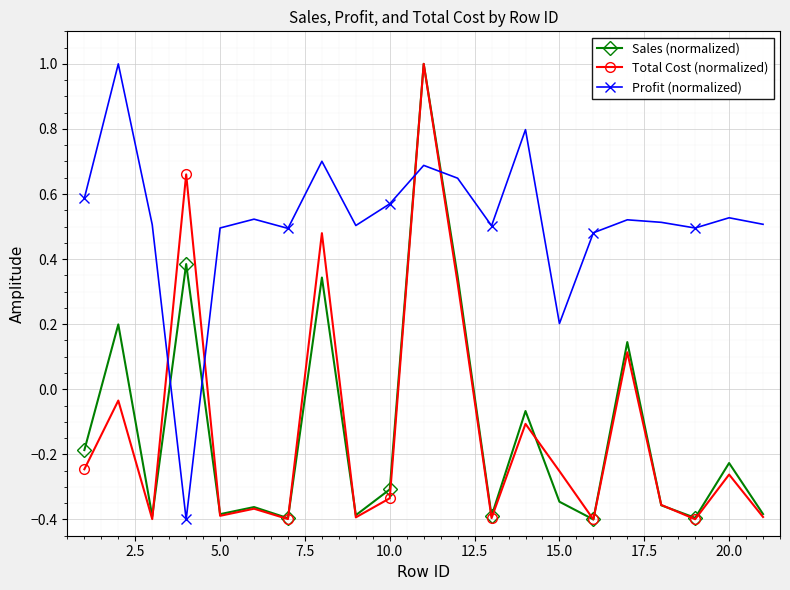

Which series has the largest total across all categories?

Profit (normalized)